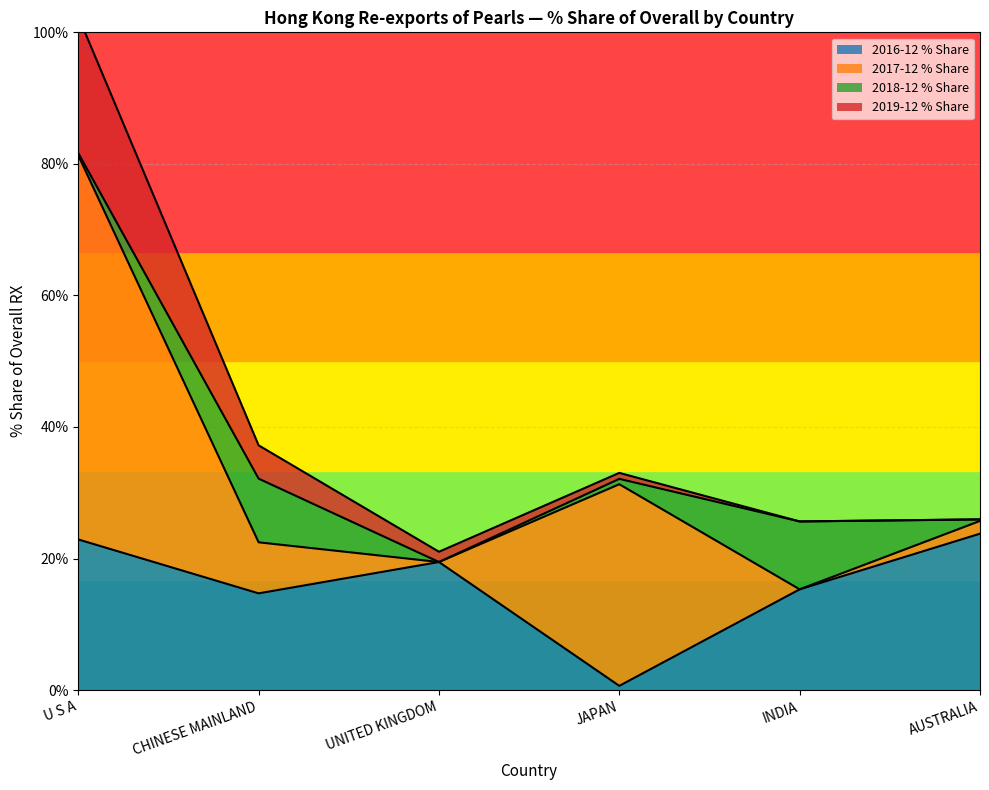

True or false: 2016-12 % Share and 2019-12 % Share cross at least once.

False